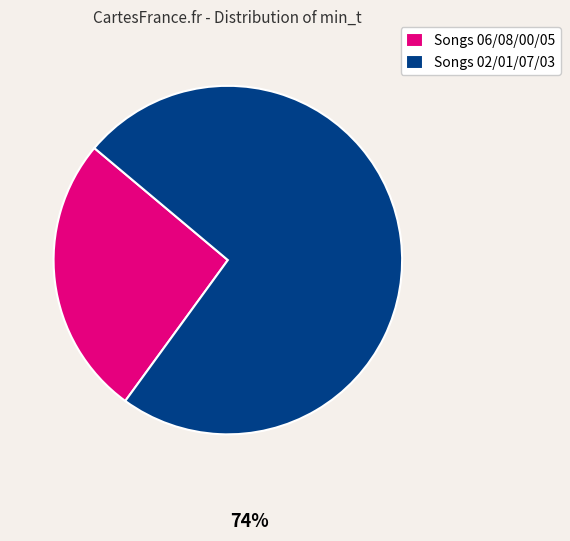

Is there a majority slice in this chart?

Yes